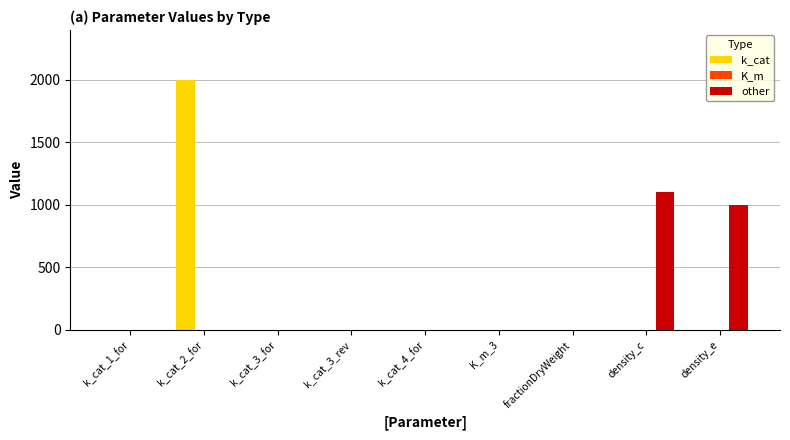

At which label is other closest to 550?

density_e